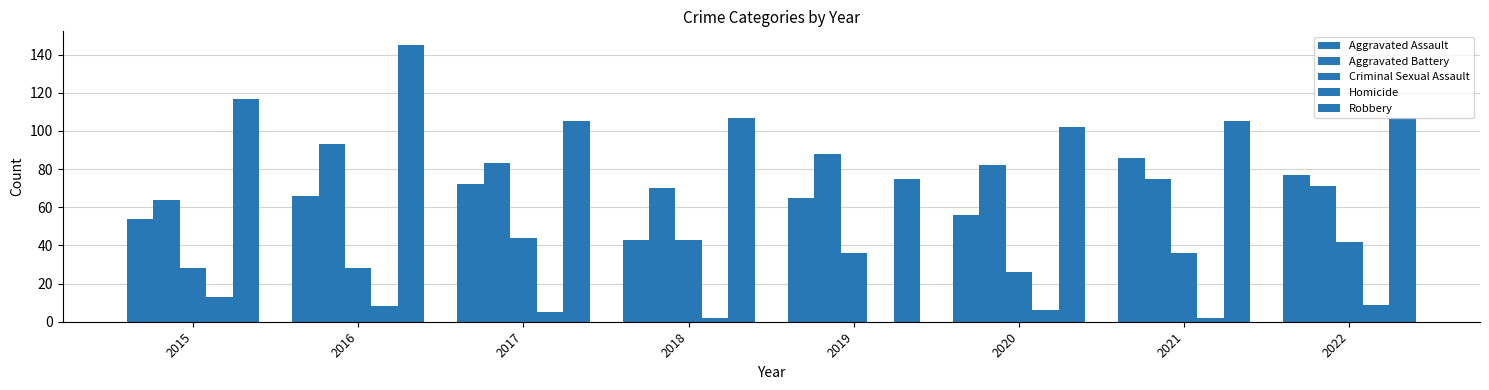

Which category has the lowest value in the Homicide series?

2019